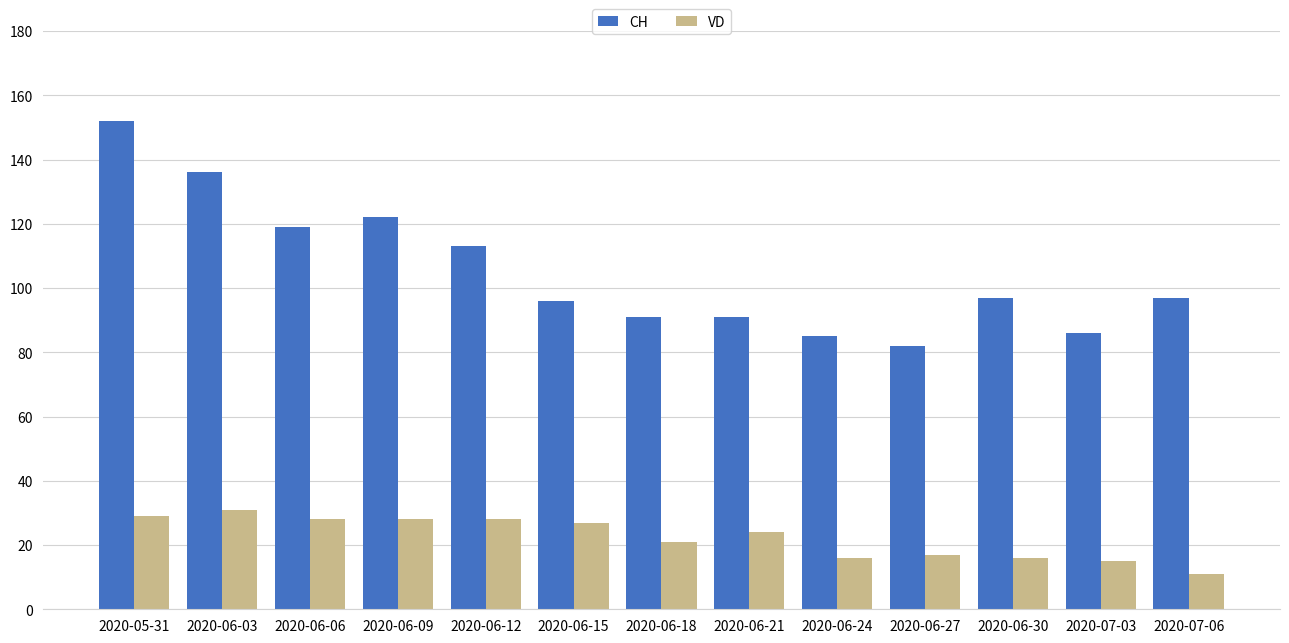

How many series are shown in this chart?

2